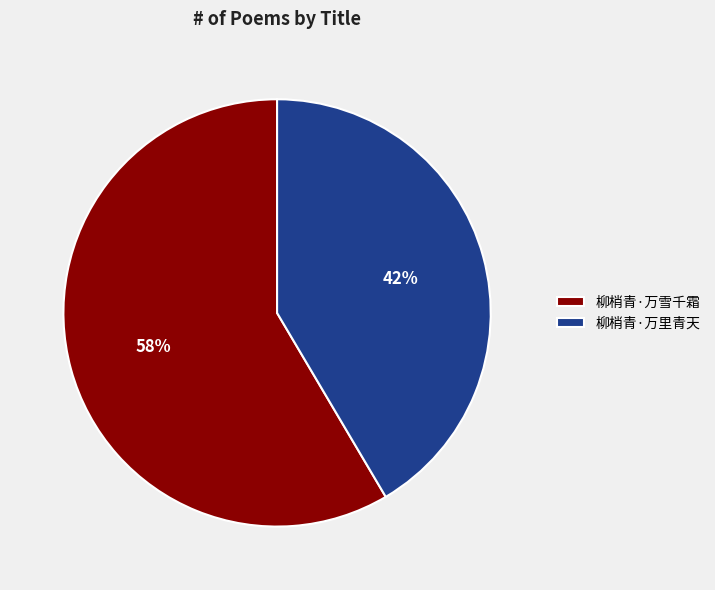

Rank the categories by value from highest to lowest.

柳梢青·万雪千霜, 柳梢青·万里青天